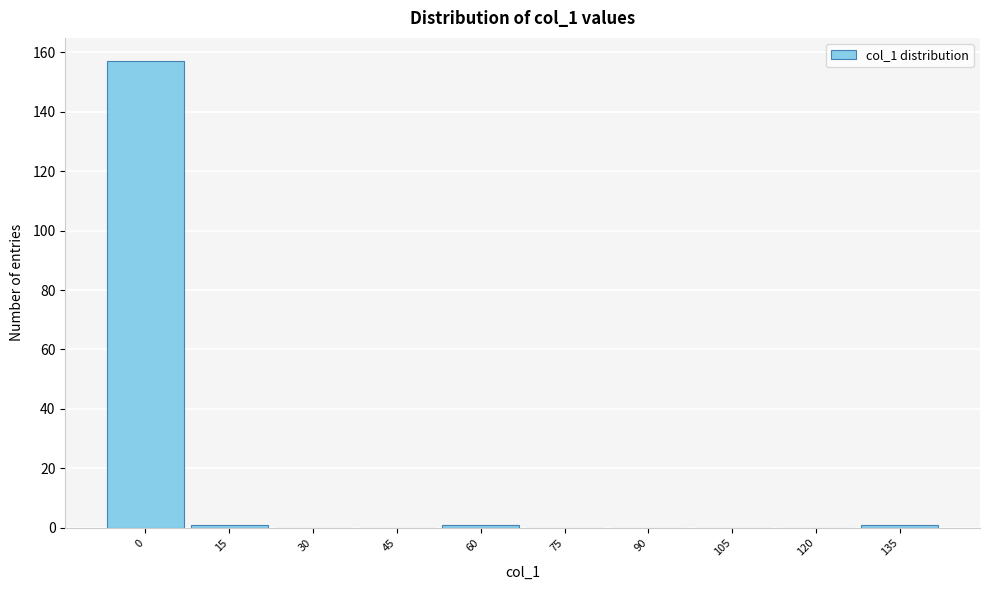

Reading right to left, transcribe all the data shown in this chart.

135=1	120=0	105=0	90=0	75=0	60=1	45=0	30=0	15=1	0=157